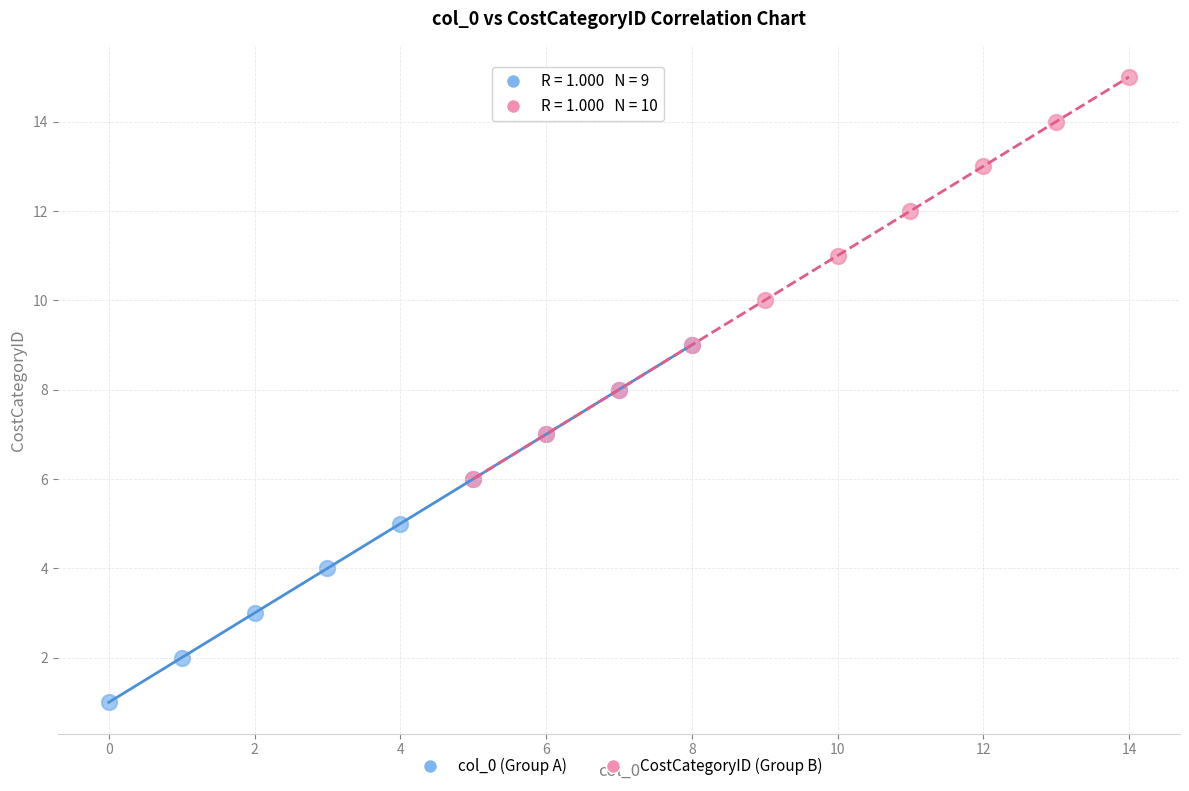

Which series reaches the maximum Y coordinate?

CostCategoryID (Group B)